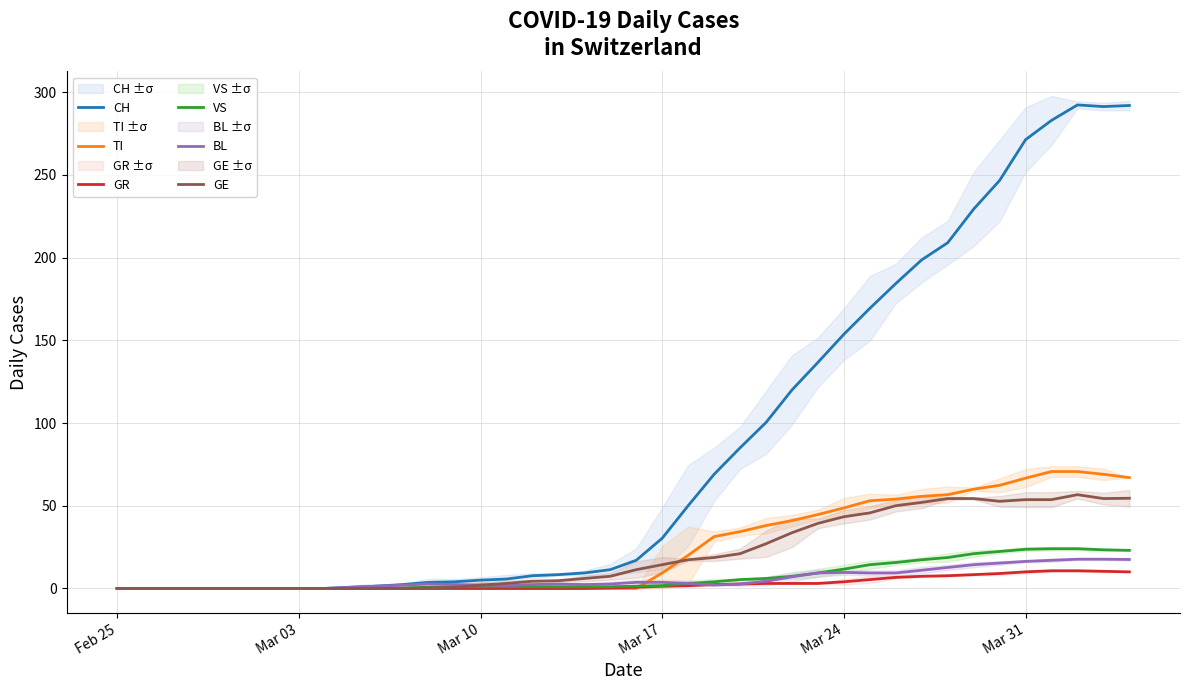

True or false: TI has more than 0 interior local peaks.

False